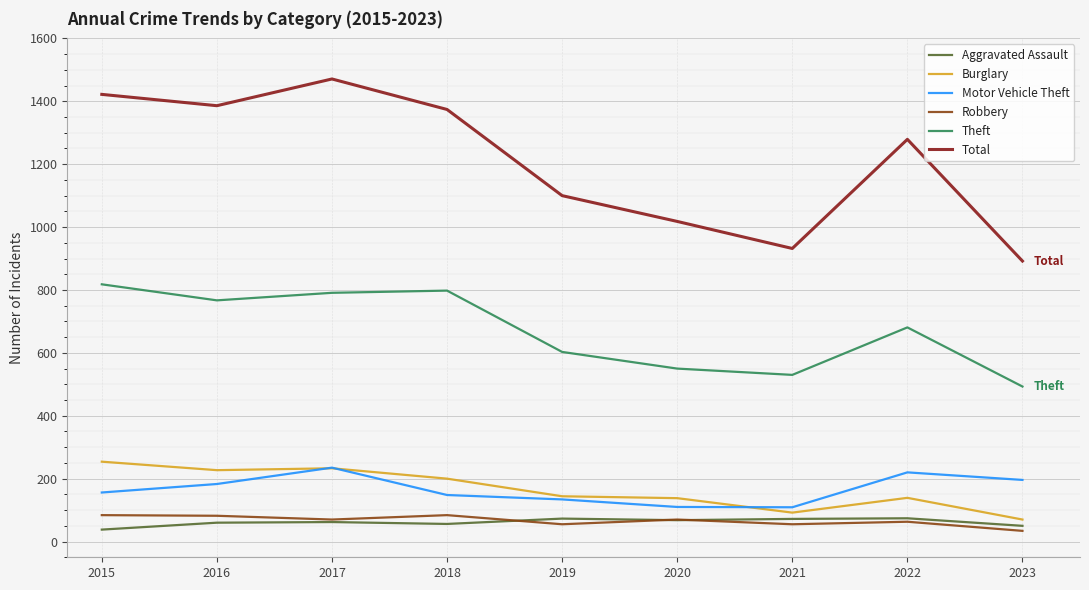

Is this an area chart (filled region under the line)?

No